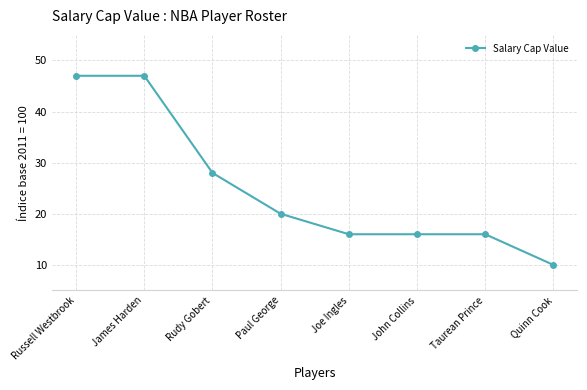

How many categories are shown in the chart?

8